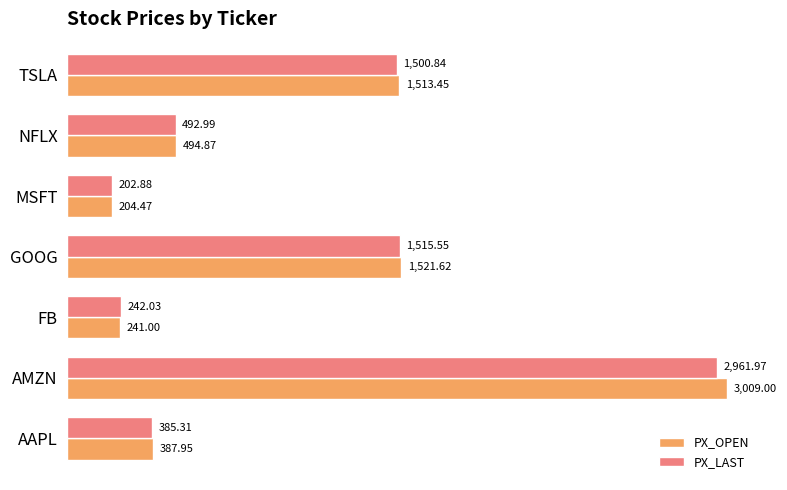

What is the average value of the PX_OPEN series?

1053.2